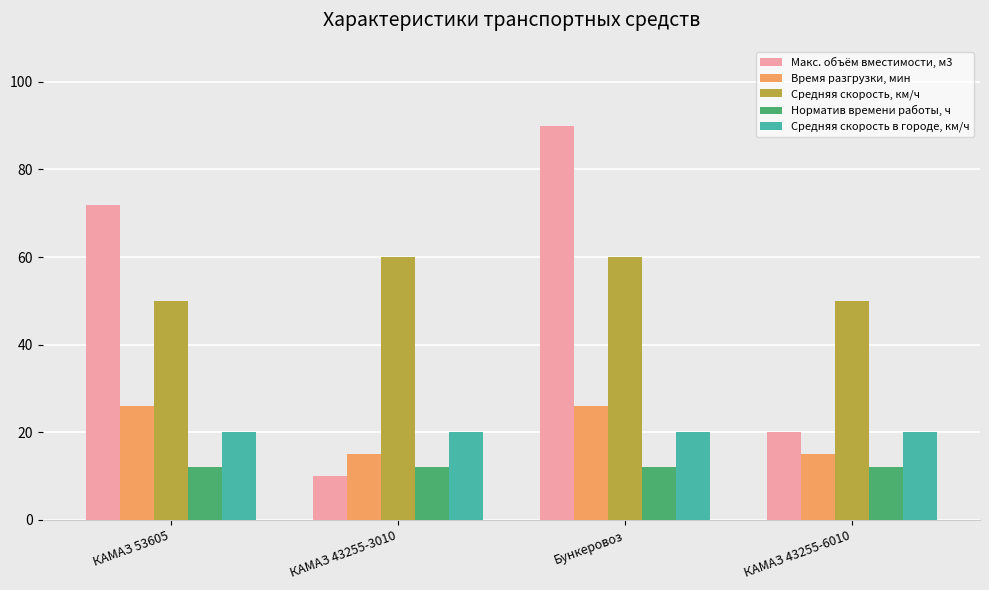

True or false: Норматив времени работы, ч has a value of 21 at Бункеровоз.

False